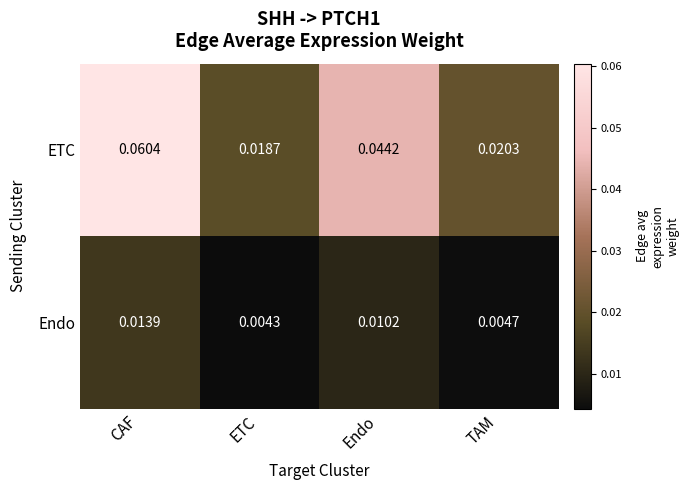

Which series has the largest total across all categories?

ETC